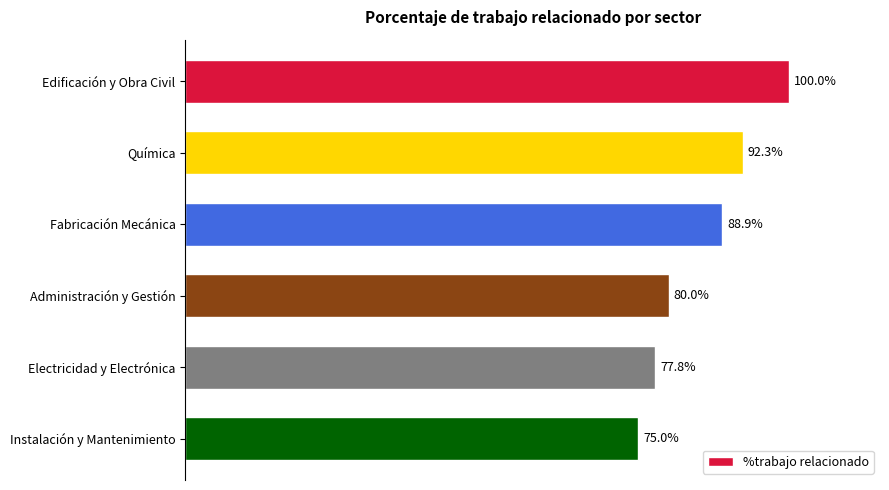

Does the chart contain any negative values?

No